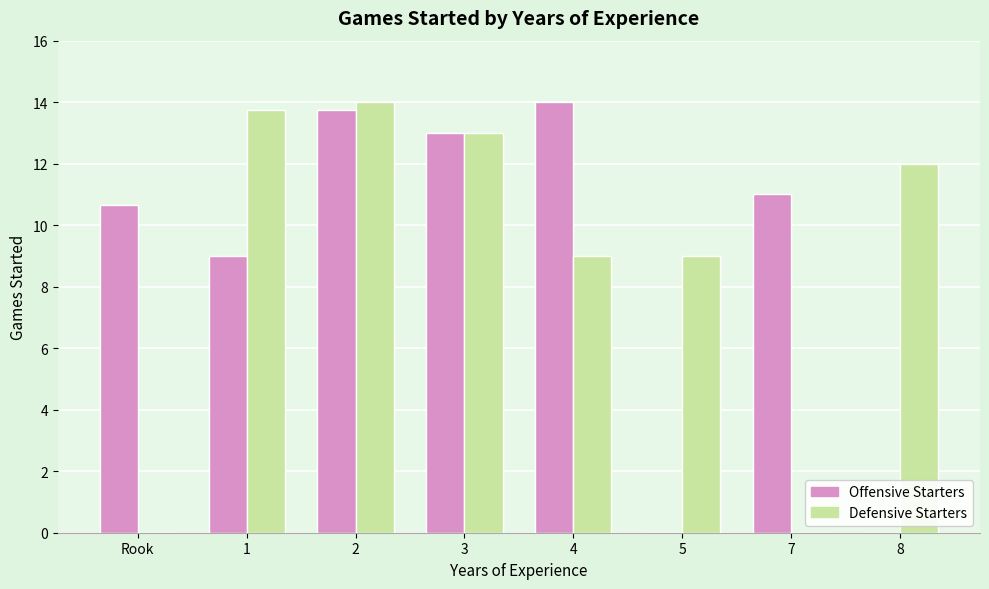

Reading left to right, what are all the values shown in this chart?

Offensive Starters: 10.7	9.0	13.8	13.0	14.0	0.0	11.0	0.0
Defensive Starters: 0.0	13.8	14.0	13.0	9.0	9.0	0.0	12.0